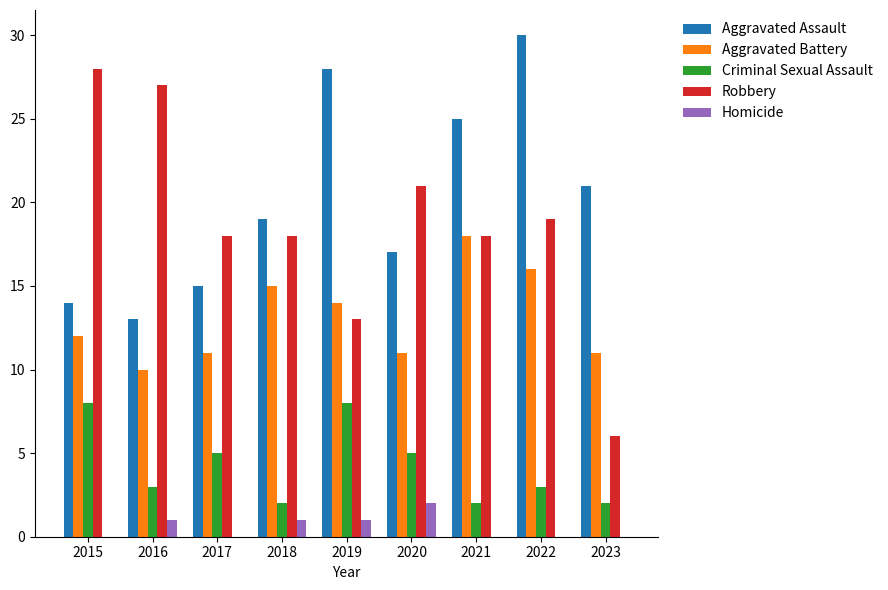

At which category is the sum across all series the highest?

2022